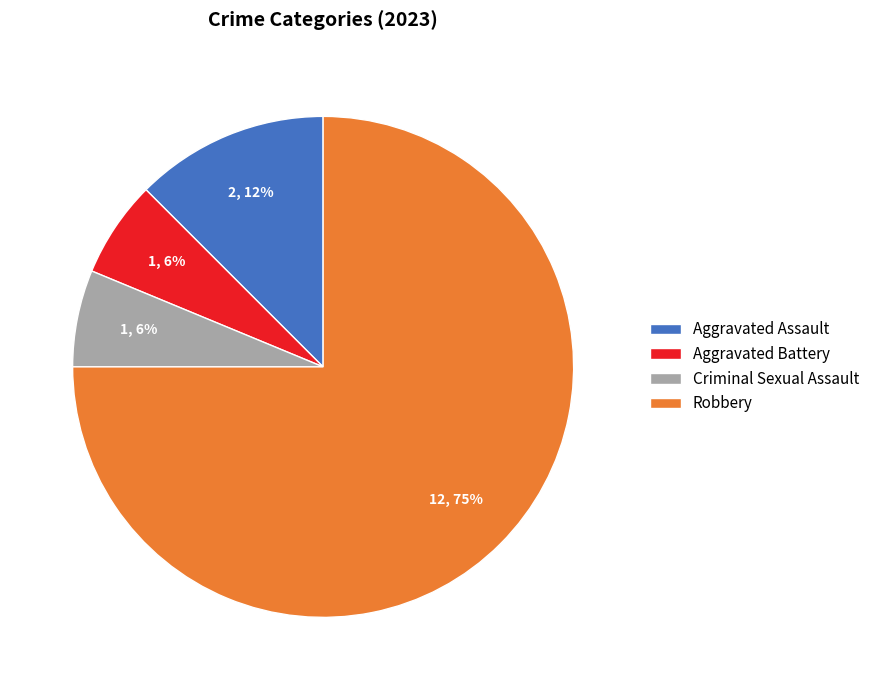

What is the largest slice in the pie chart?

Robbery